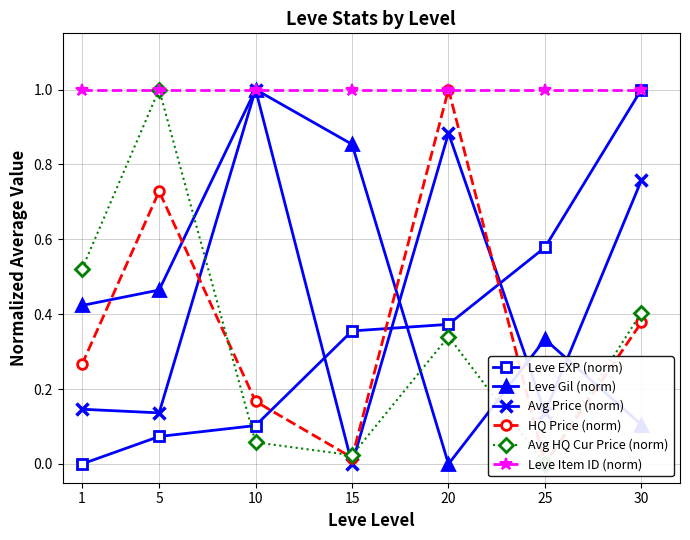

Reading left to right, list all the values displayed in this chart.

Leve EXP (norm): 0.0	0.1	0.1	0.4	0.4	0.6	1.0
Leve Gil (norm): 0.4	0.5	1.0	0.9	0.0	0.3	0.1
Avg Price (norm): 0.1	0.1	1.0	0.0	0.9	0.1	0.8
HQ Price (norm): 0.3	0.7	0.2	0.0	1.0	0.0	0.4
Avg HQ Cur Price (norm): 0.5	1.0	0.1	0.0	0.3	0.0	0.4
Leve Item ID (norm): 1.0	1.0	1.0	1.0	1.0	1.0	1.0